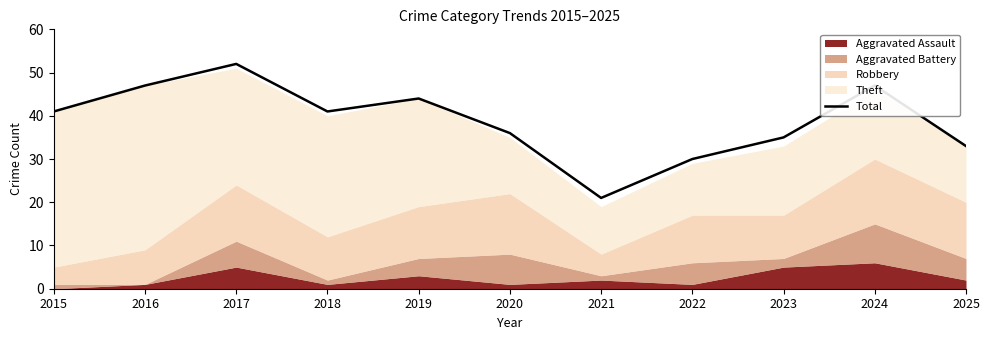

The Total series shows 47 at 2024. True or false?

True